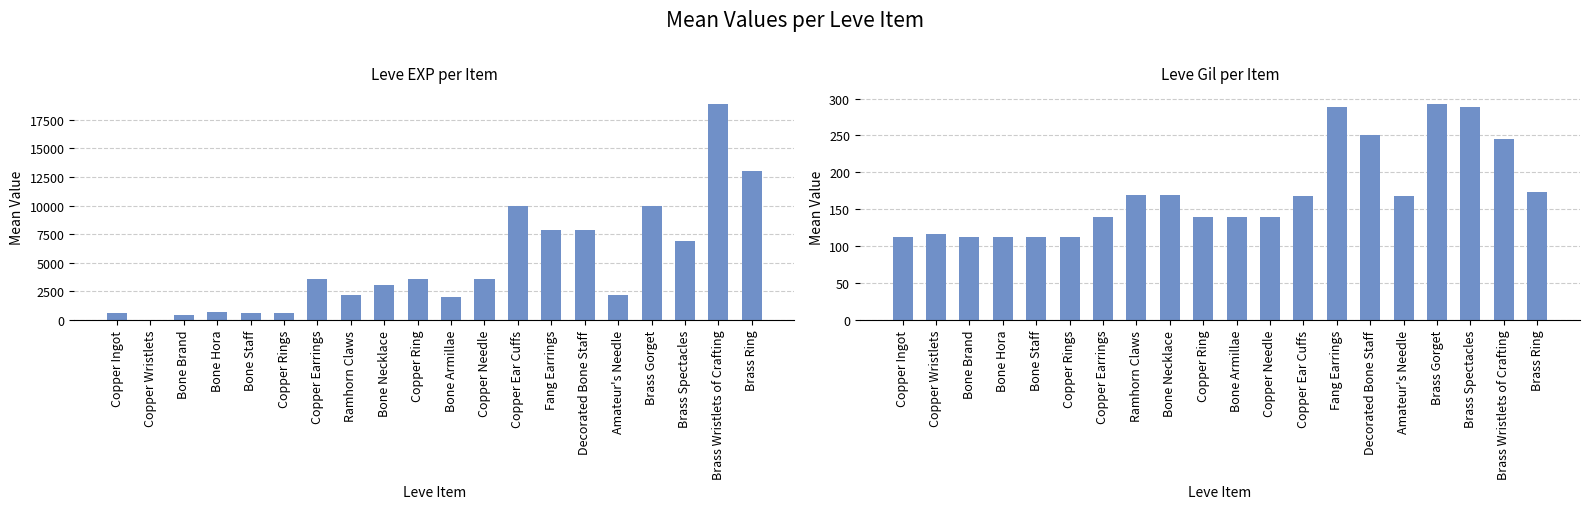

How many data points in Leve EXP are above 3600?

7